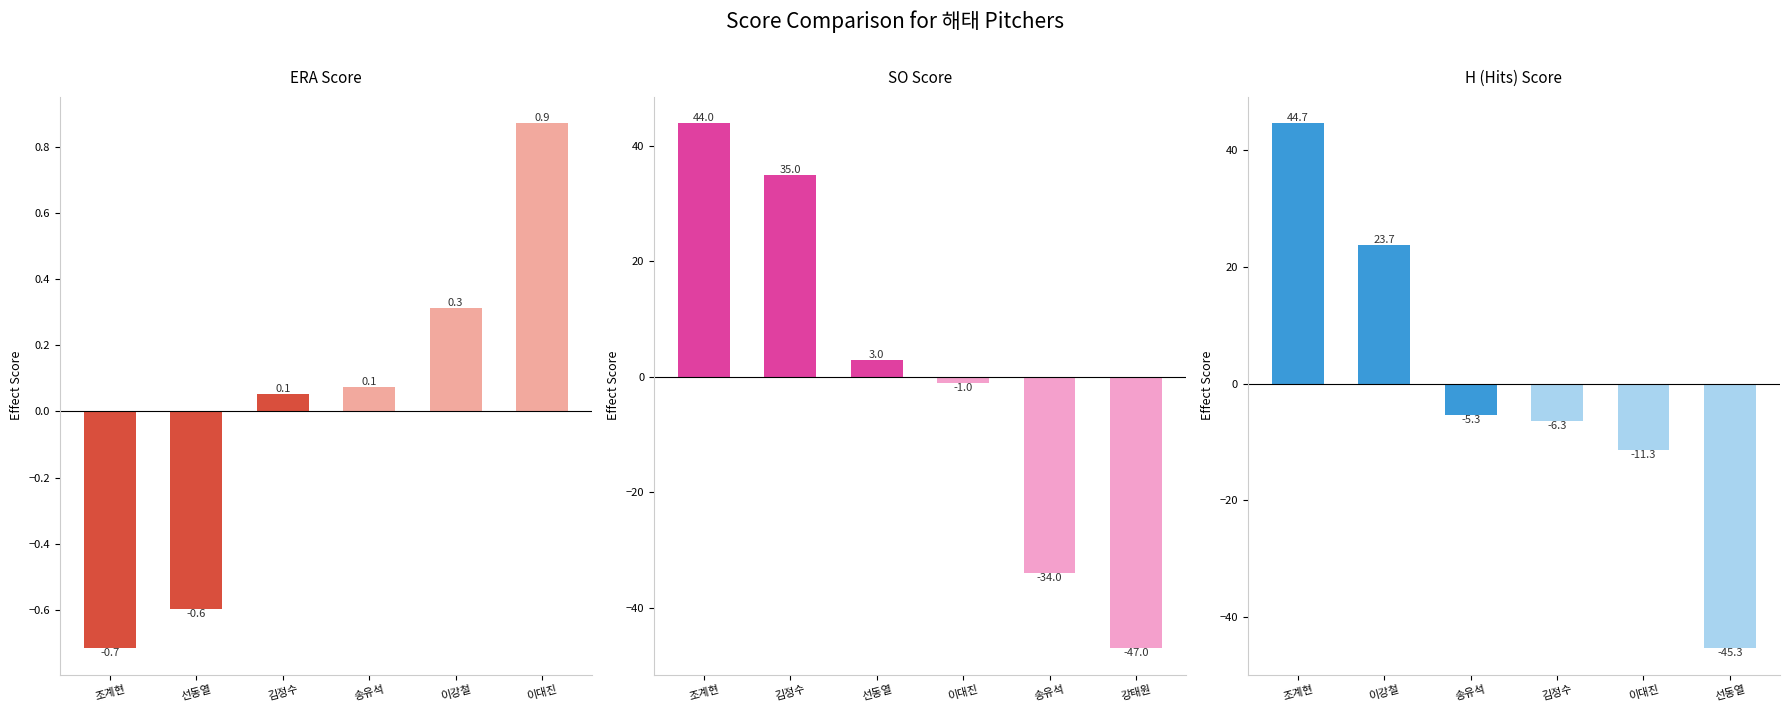

How many bars are there in total?

18